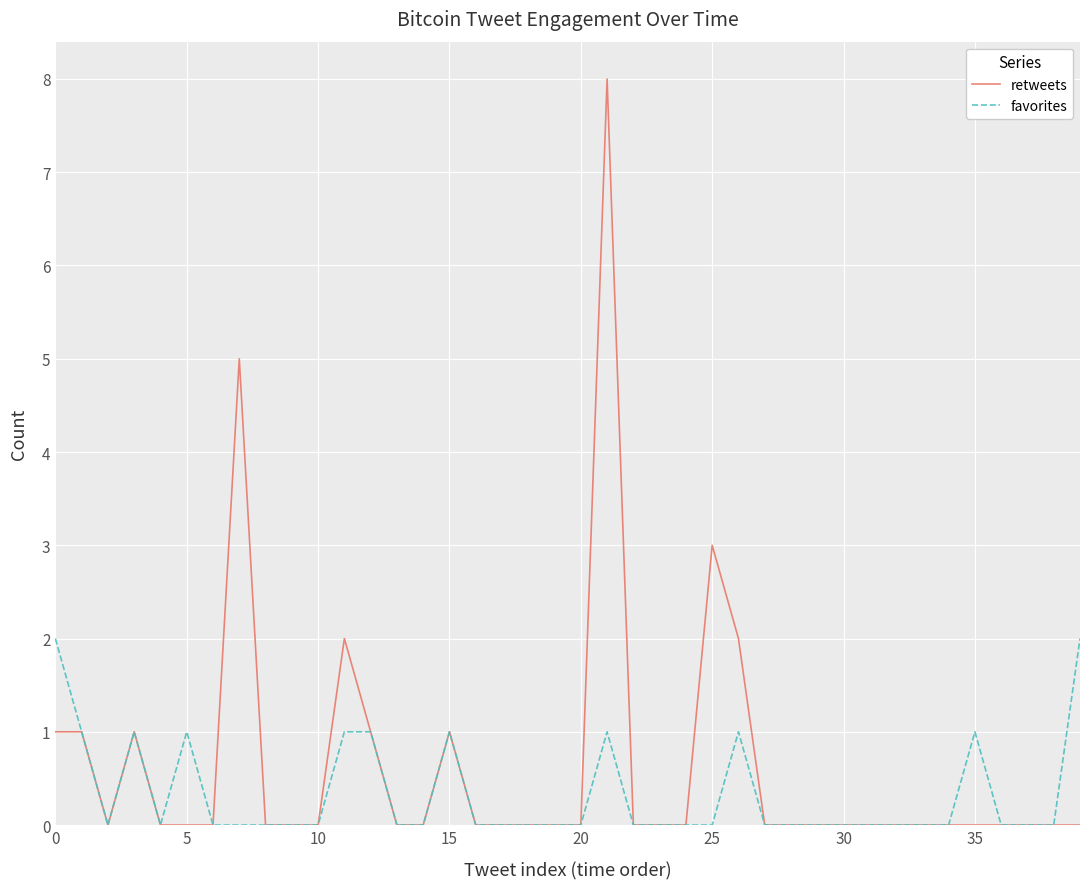

List the series in order of their peak value, lowest first.

favorites, retweets